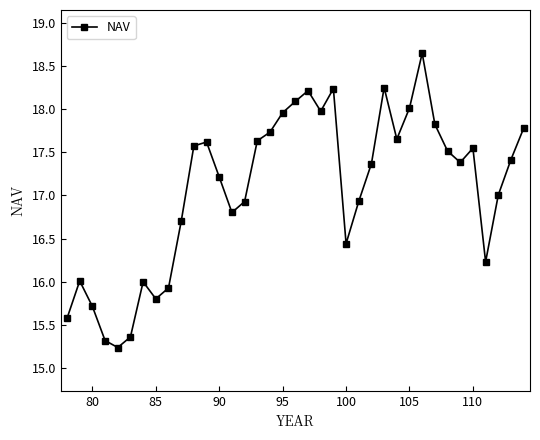

What is the minimum value shown in the chart?

15.2